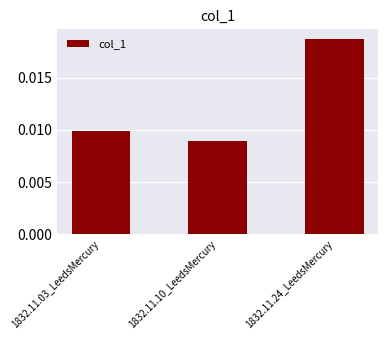

What is the label of the 1st bar from the right?

1832.11.24_LeedsMercury